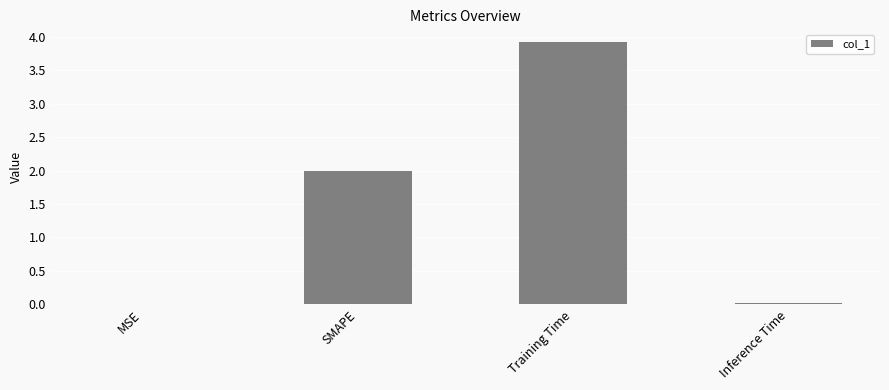

Which label corresponds to the largest value in the chart?

Training Time